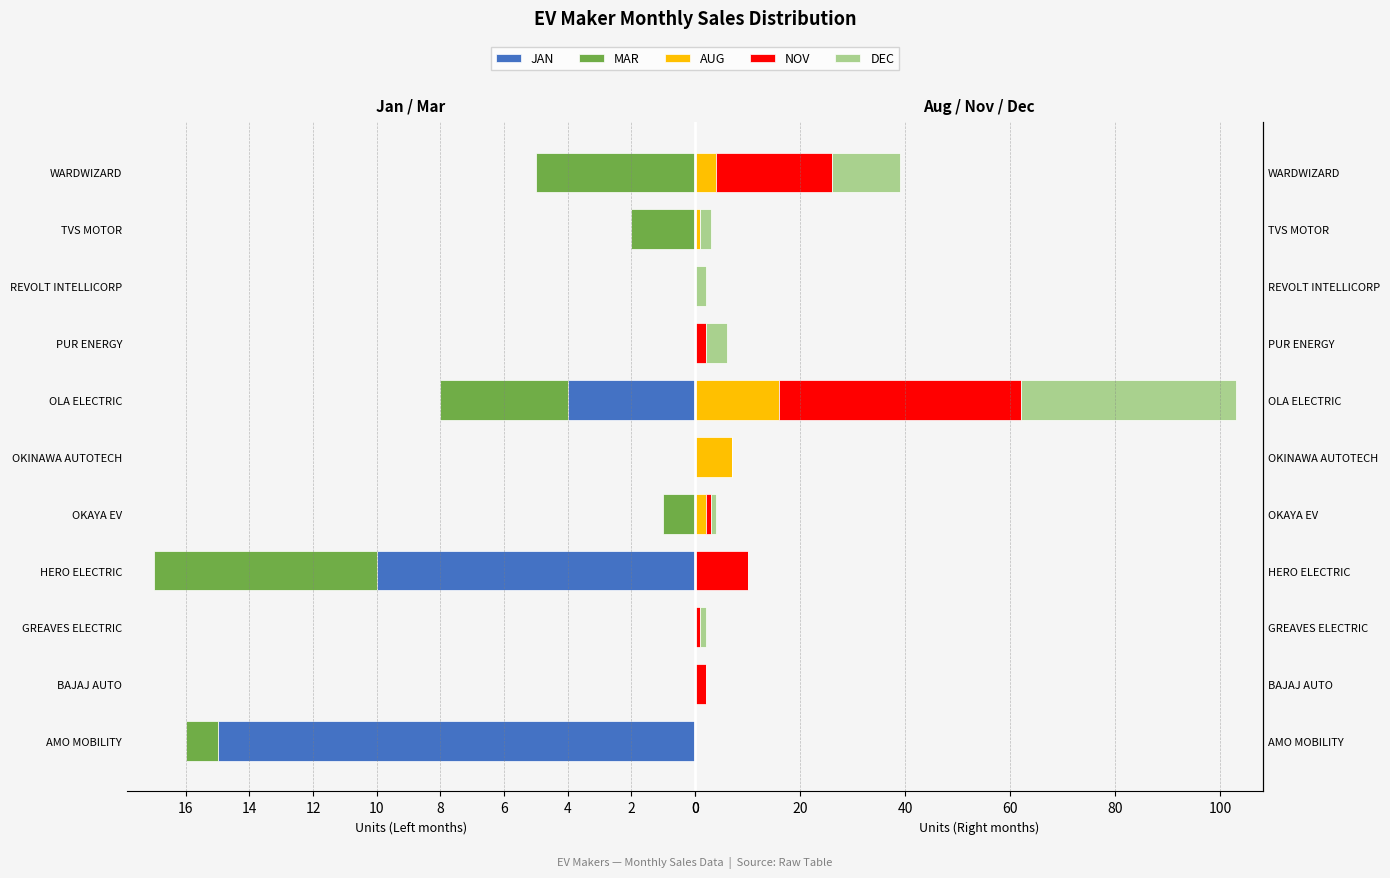

Rank the series by their maximum value, from lowest to highest.

MAR, JAN, AUG, DEC, NOV